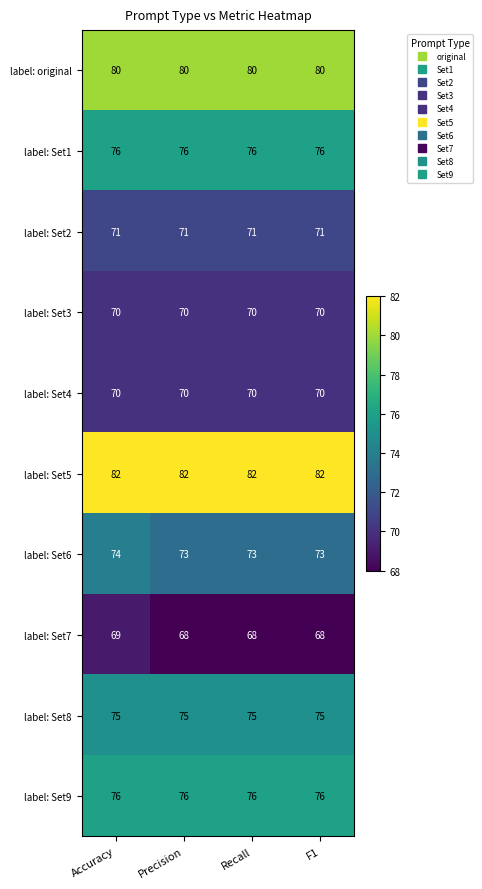

Read the label: original value at Recall.

80